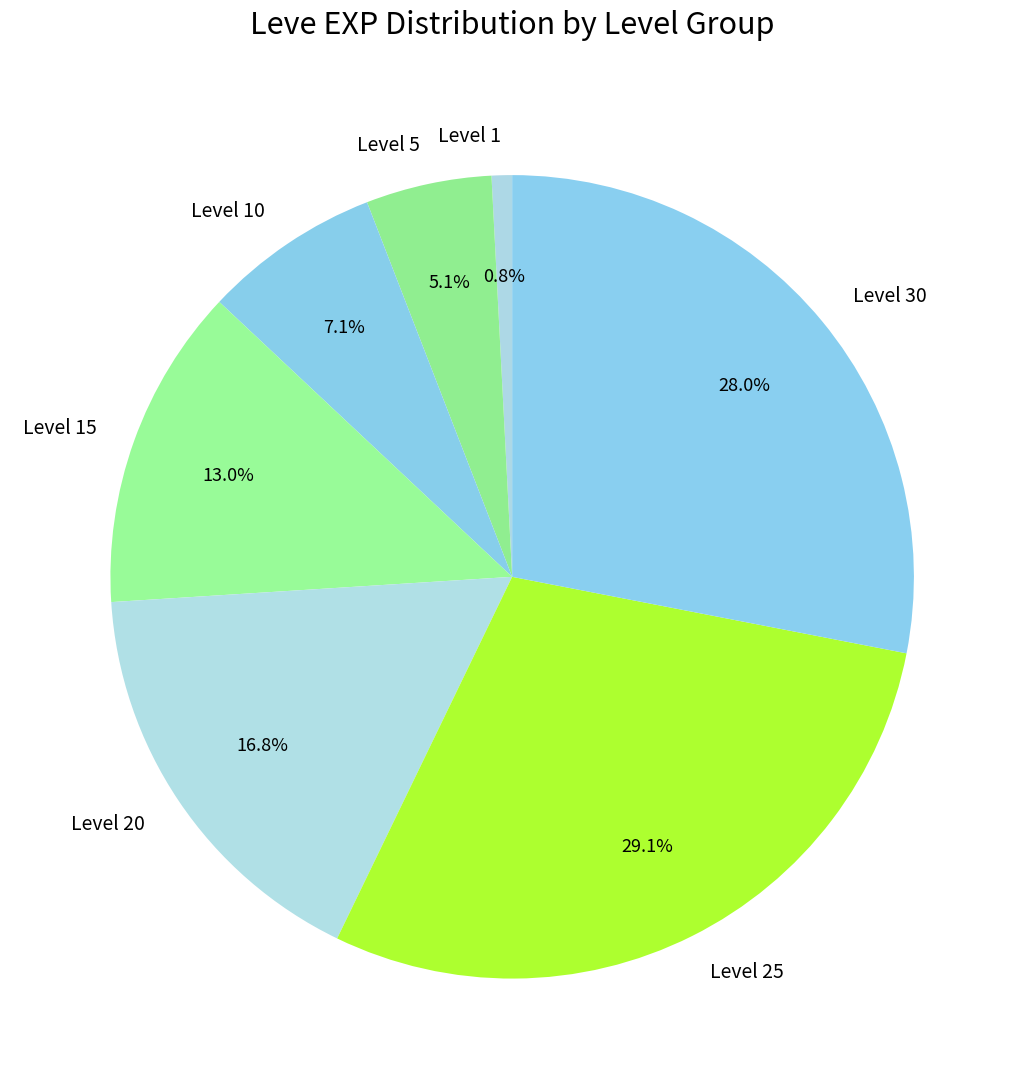

What is the ratio of the value at Level 10 to the value at Level 20?

0.4